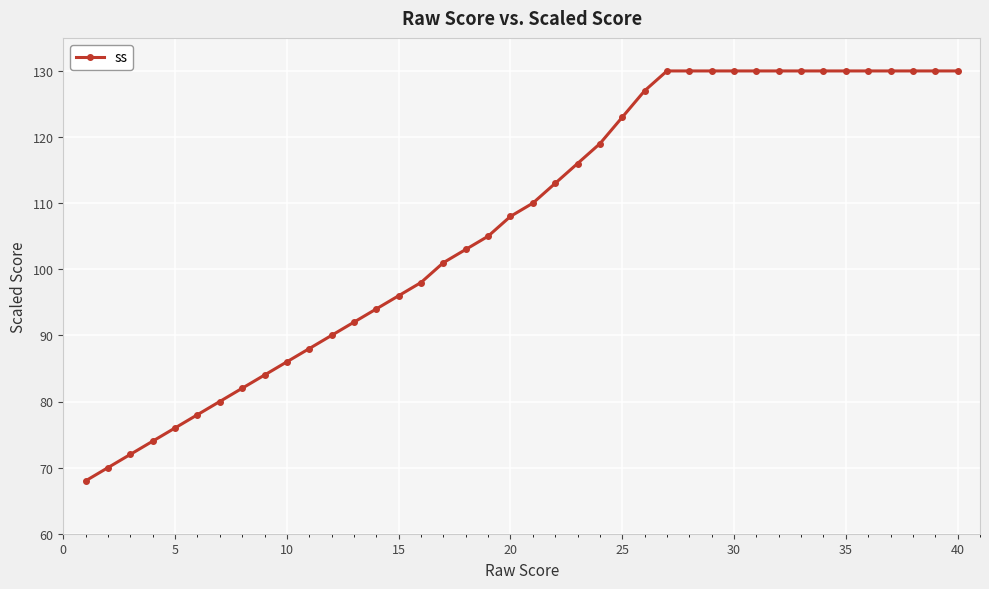

Reading left to right, transcribe all the data shown in this chart.

68	70	72	74	76	78	80	82	84	86	88	90	92	94	96	98	101	103	105	108	110	113	116	119	123	127	130	130	130	130	130	130	130	130	130	130	130	130	130	130